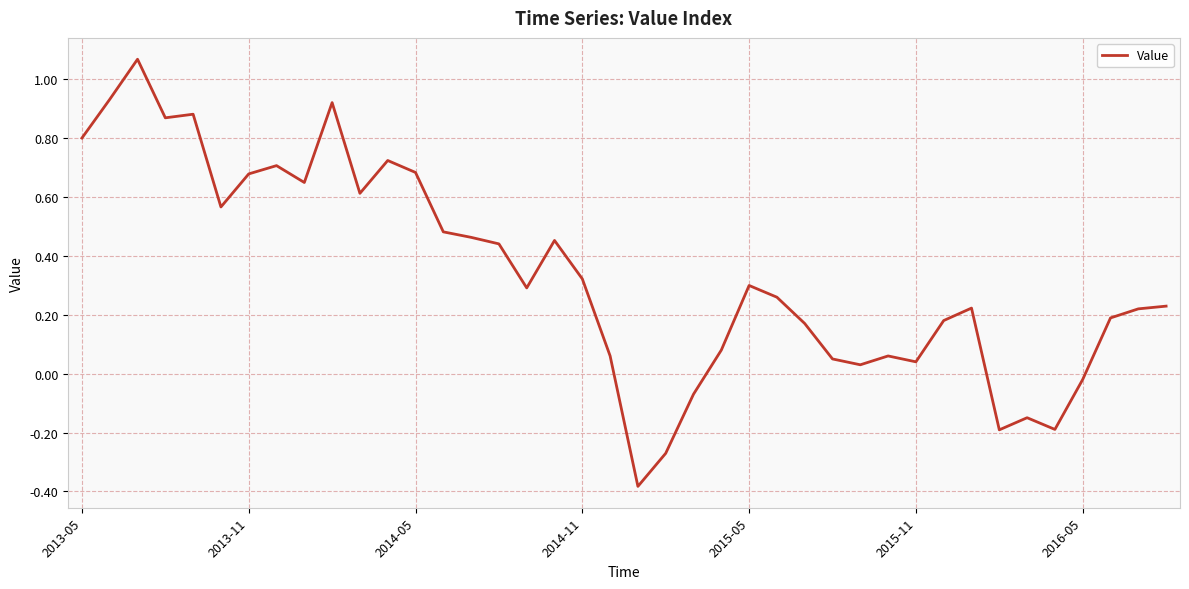

Where does the data first go above 0?

2013-05